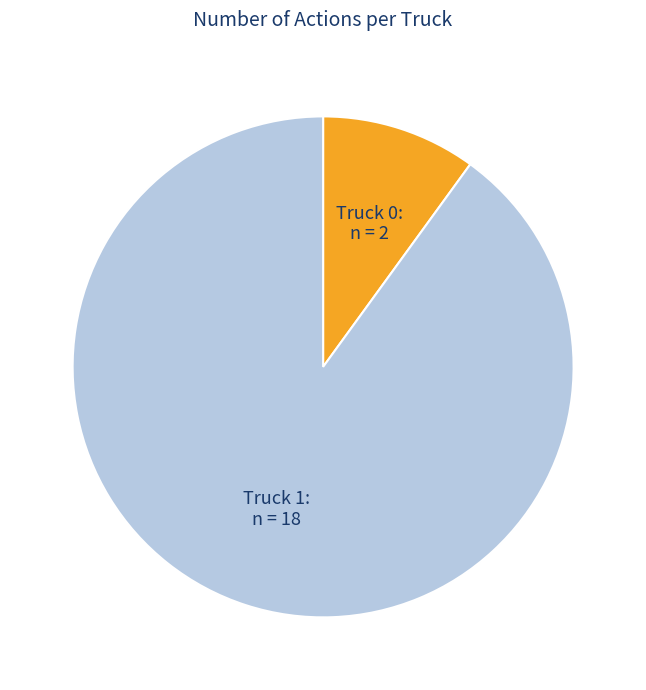

Which category has the biggest portion of the pie?

Truck 1